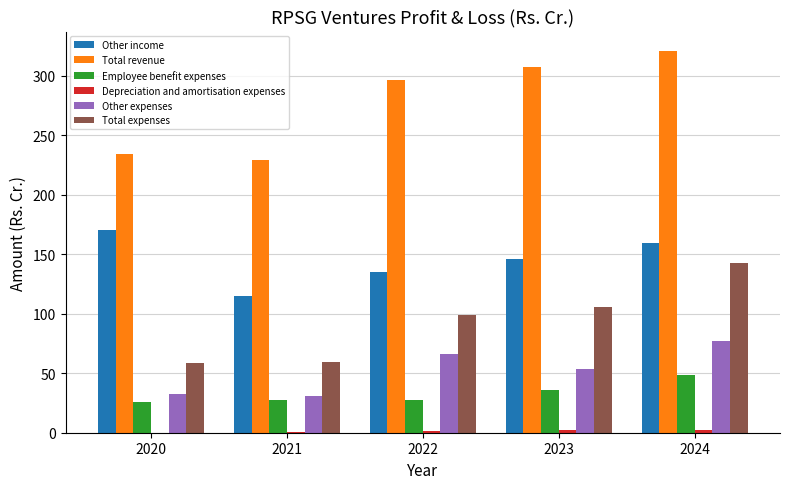

Between 2022 and 2024, which series saw the biggest shift?

Total expenses